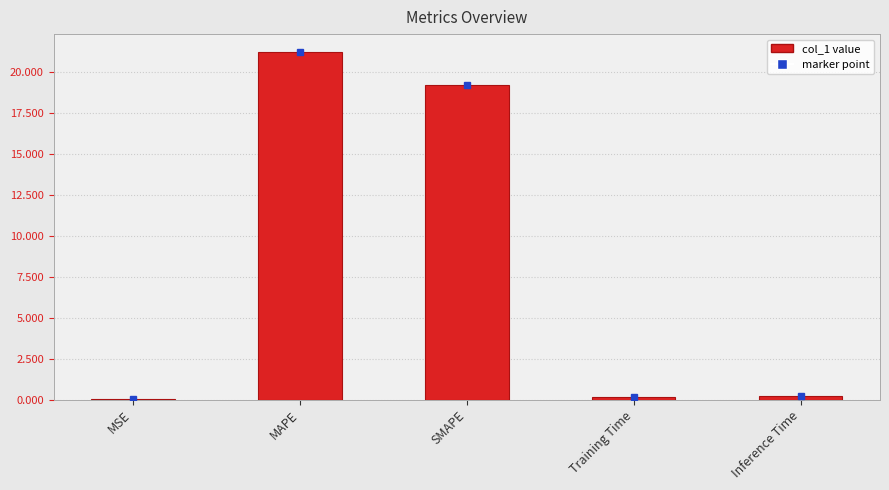

What is the change in value from MAPE to SMAPE?

-2.0